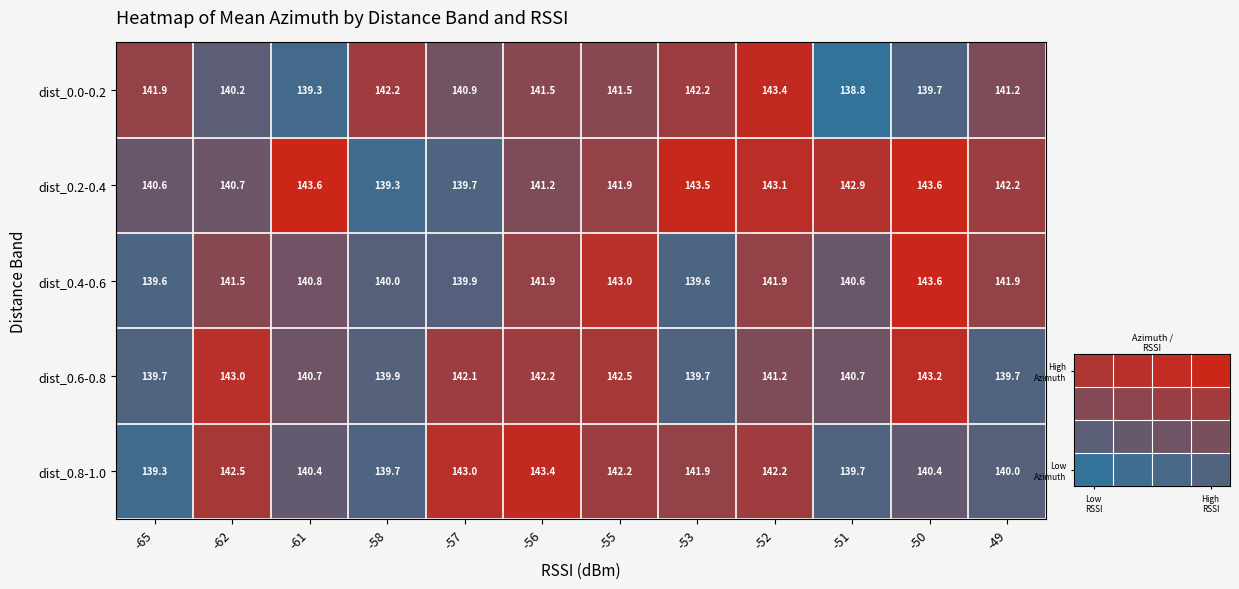

How many values in the rssi_-61 series exceed 140?

4